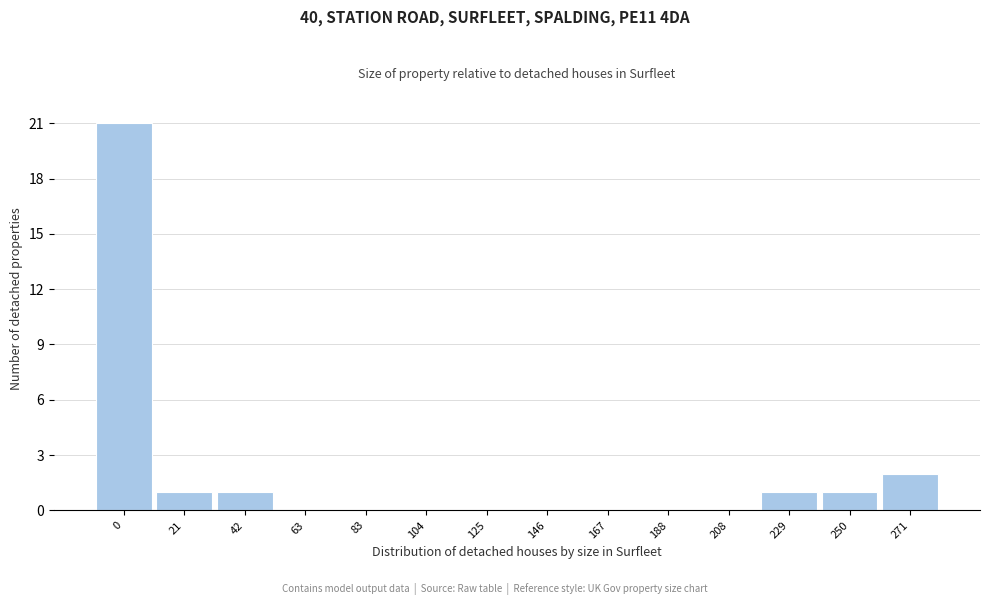

Reading left to right, list all the values displayed in this chart.

0=21	21=1	42=1	63=0	83=0	104=0	125=0	146=0	167=0	188=0	208=0	229=1	250=1	271=2